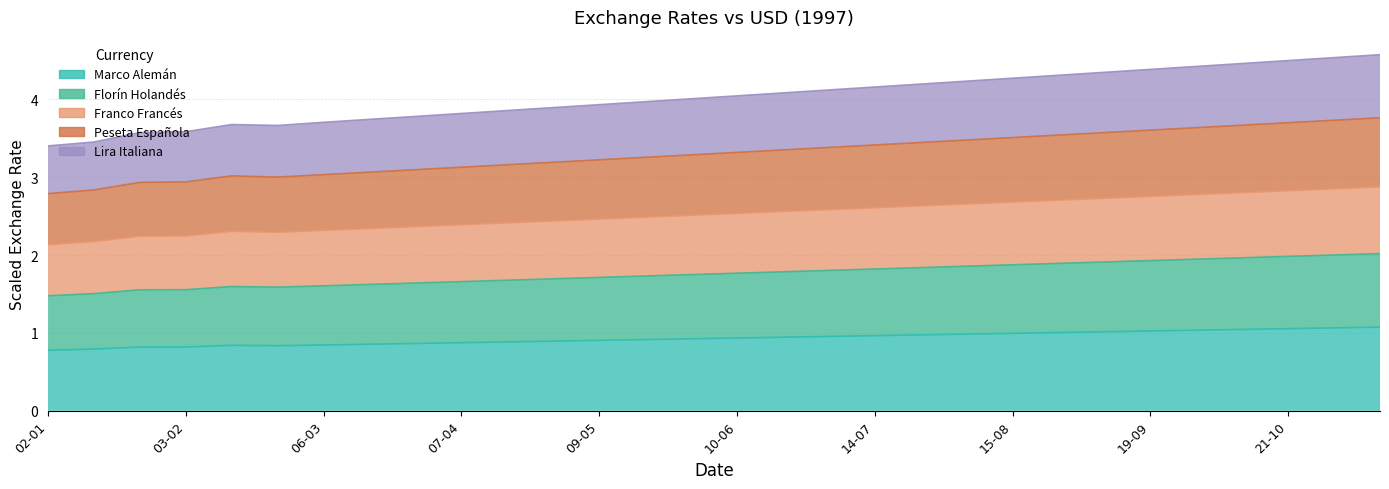

Is it true that Lira Italiana equals 5.3 at 13-02?

False